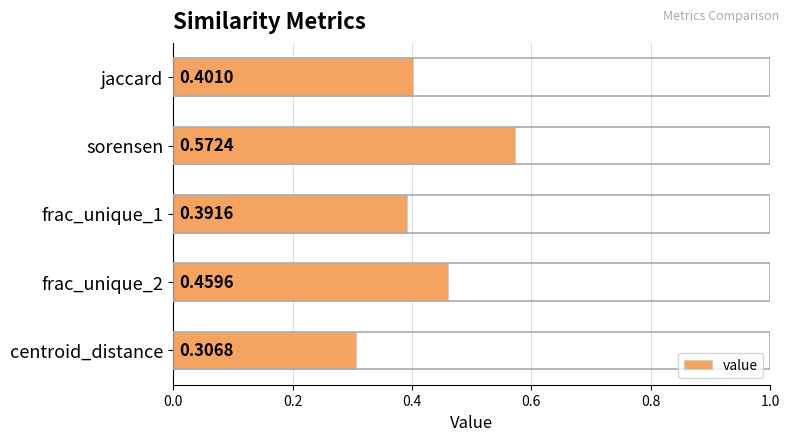

Which label corresponds to the largest value in the chart?

sorensen